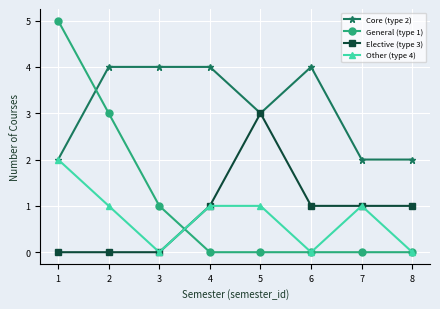

Between 4 and 7, which series saw the biggest shift?

Core (type 2)